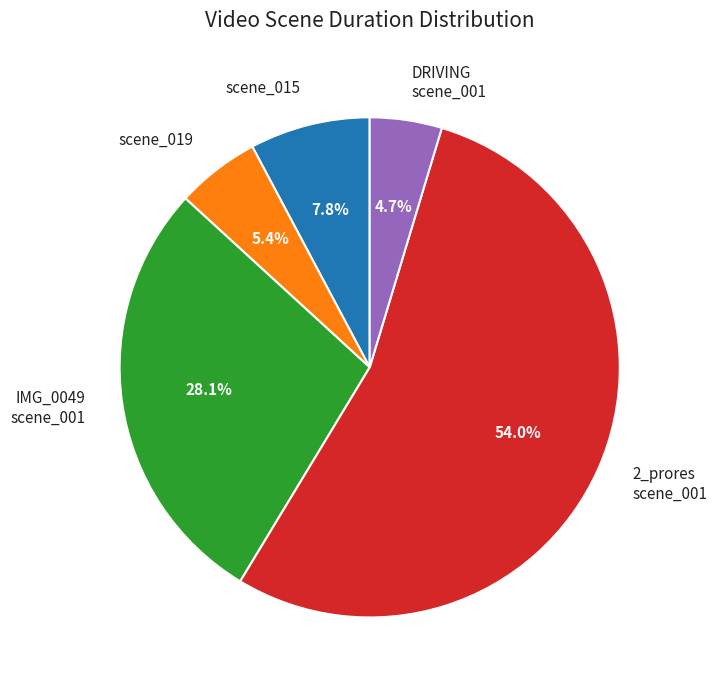

Is the sum of 2_prores scene_001 and scene_015 greater than half?

Yes